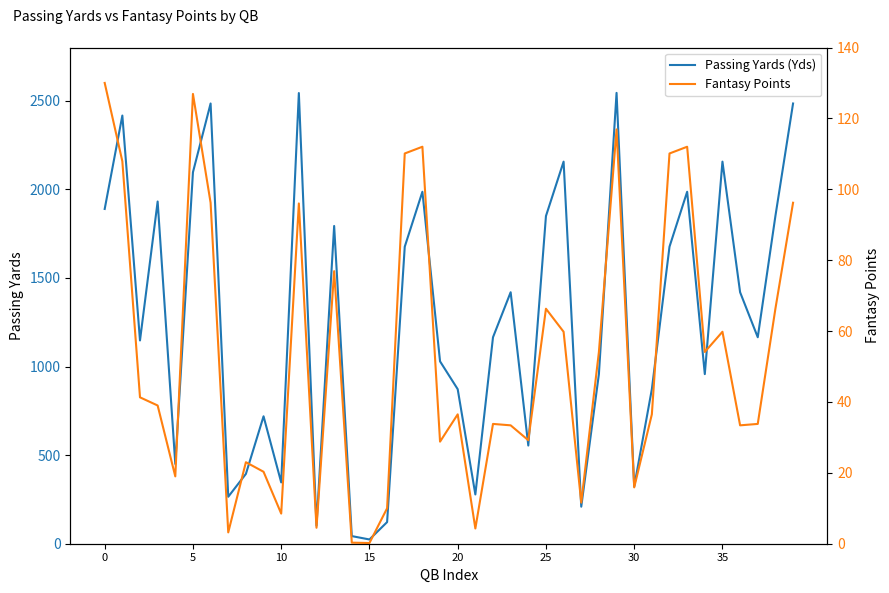

List the series in order of their overall mean, lowest first.

Fantasy Points, Passing Yards (Yds)